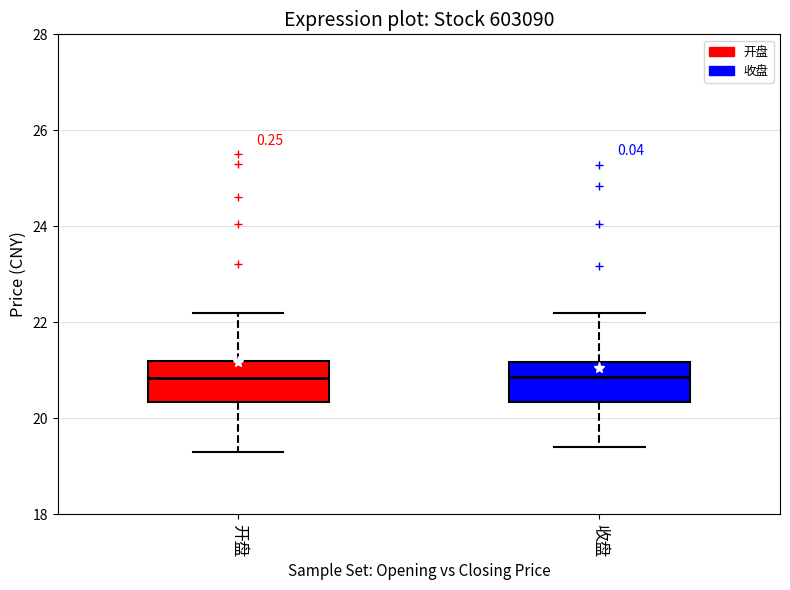

Reading left to right, transcribe this box plot: for each box, give where its median line is, the range the box spans, and where its two whiskers end, as read against the y-axis. The values are not printed on the chart, so give them approximately, as read against the axis.

开盘: median 20.8, box 20.4 to 21.2, whiskers 19.4 to 22.2
收盘: median 20.8, box 20.4 to 21.2, whiskers 19.4 to 22.2